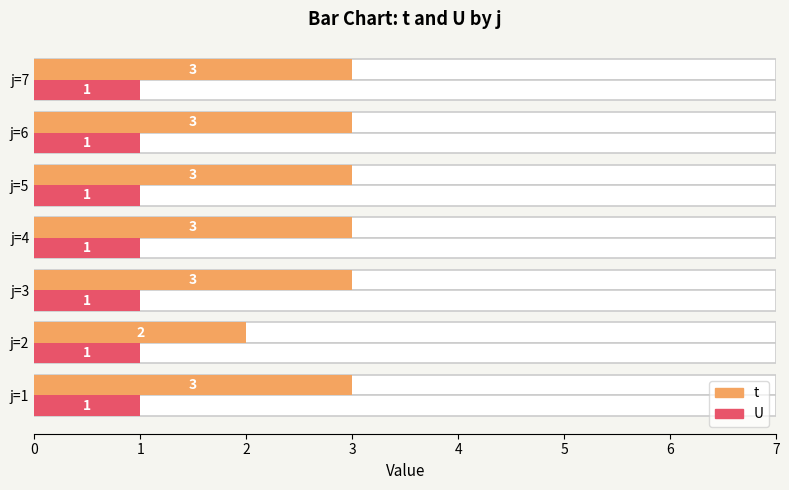

Which series changed the most between 1 and 2?

t